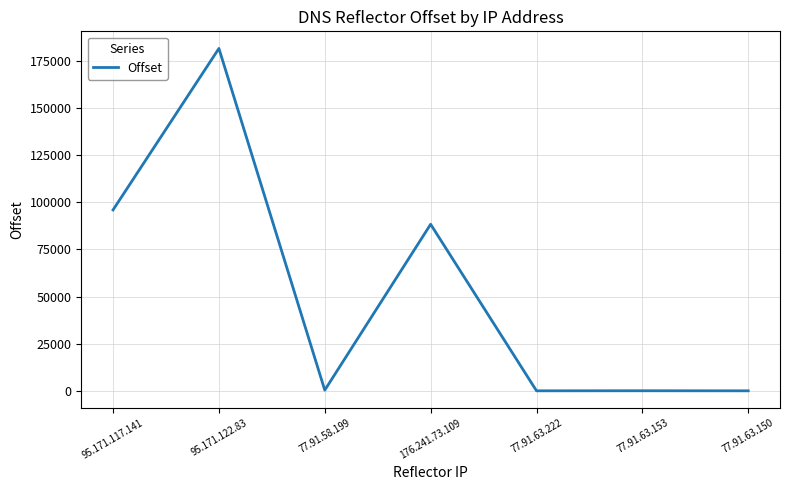

What is the average value?

52355